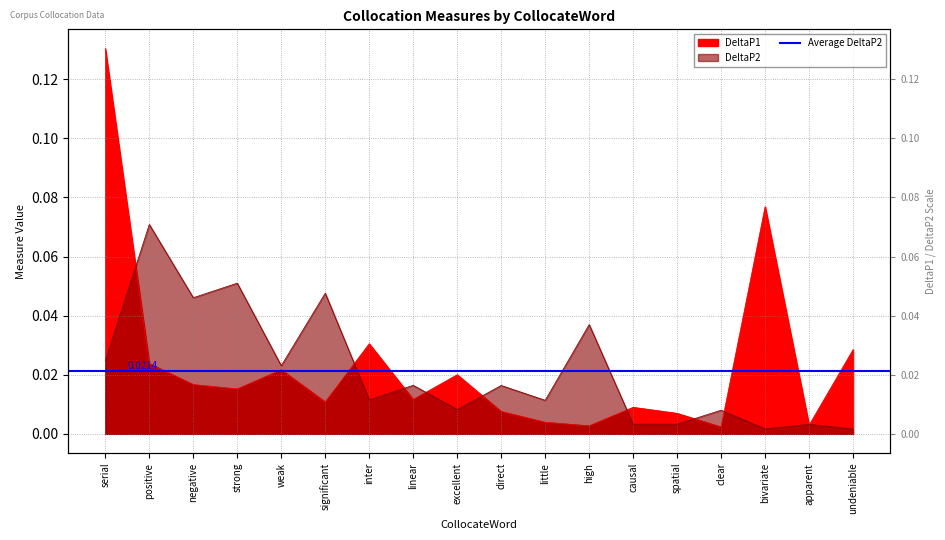

The value of DeltaP2 at weak is 0.0. True or false?

False